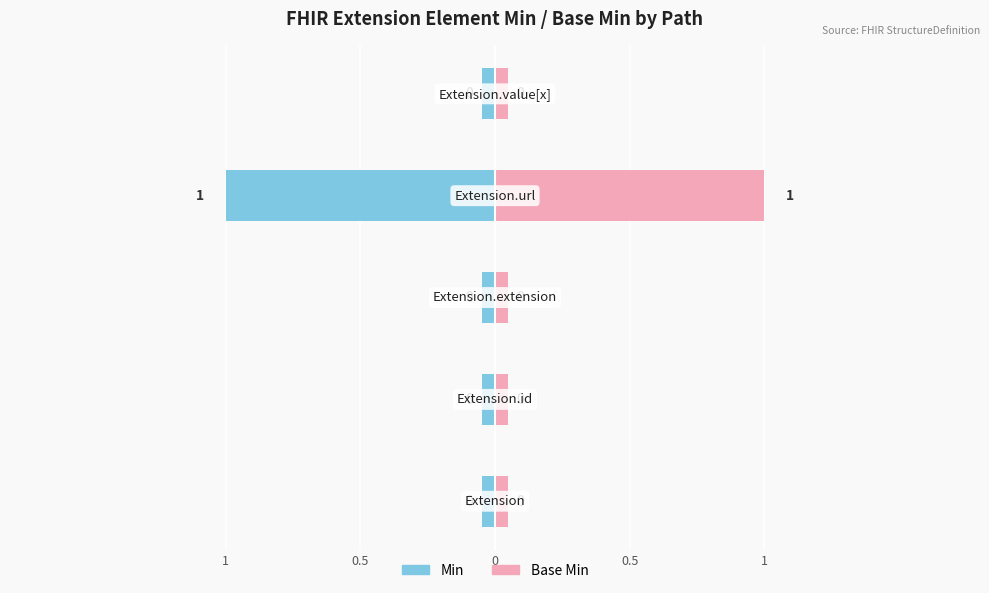

Which series has the largest range (max minus min)?

Min